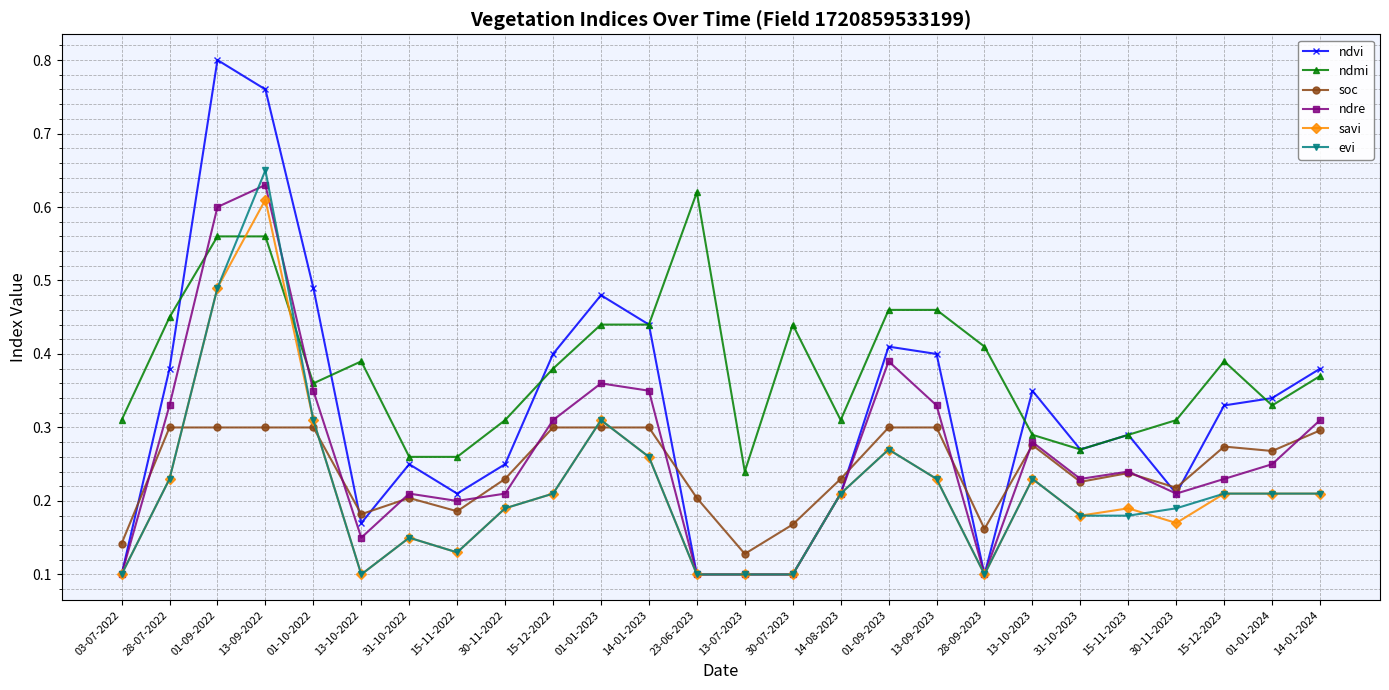

True or false: ndvi has more than 0 points higher than both neighbors.

True